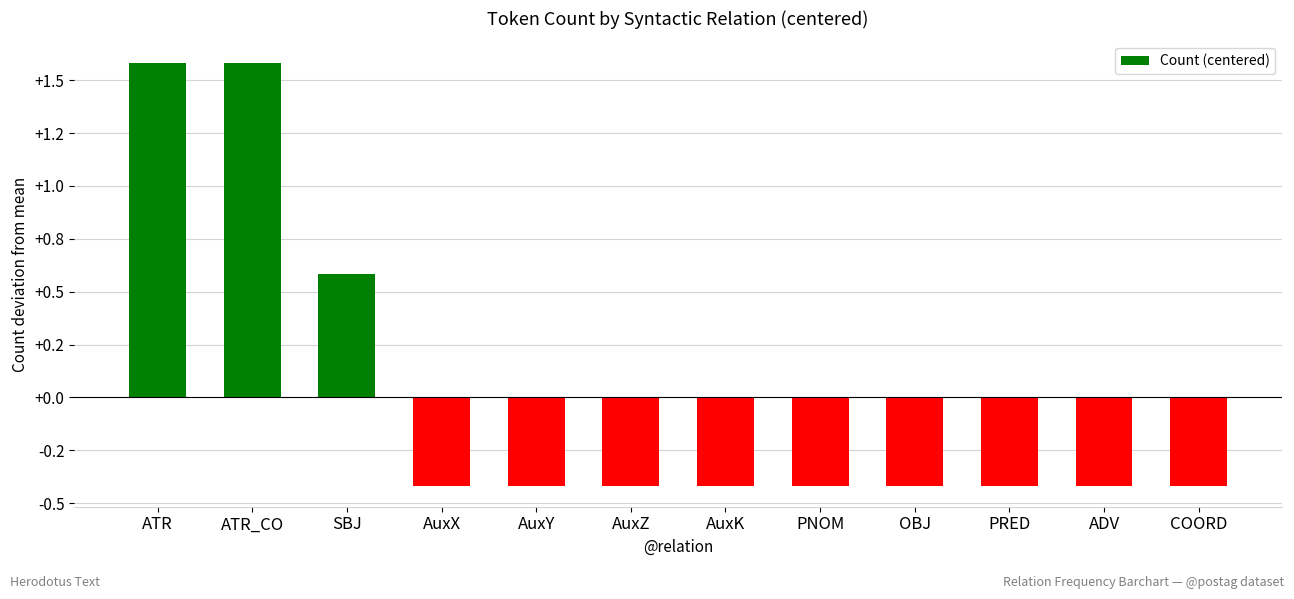

How many bars are there in total?

12